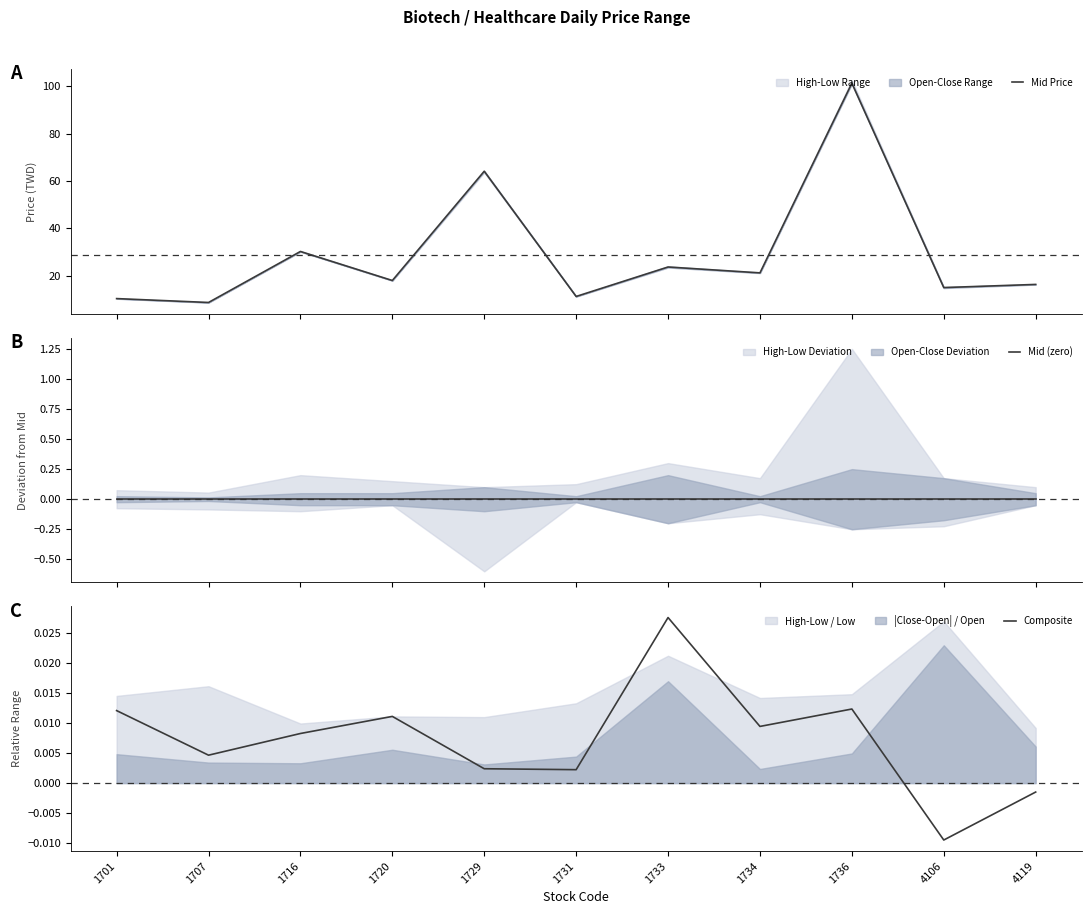

At 1733, list the series in order from smallest to largest.

Mid (zero), Composite, Mid Price